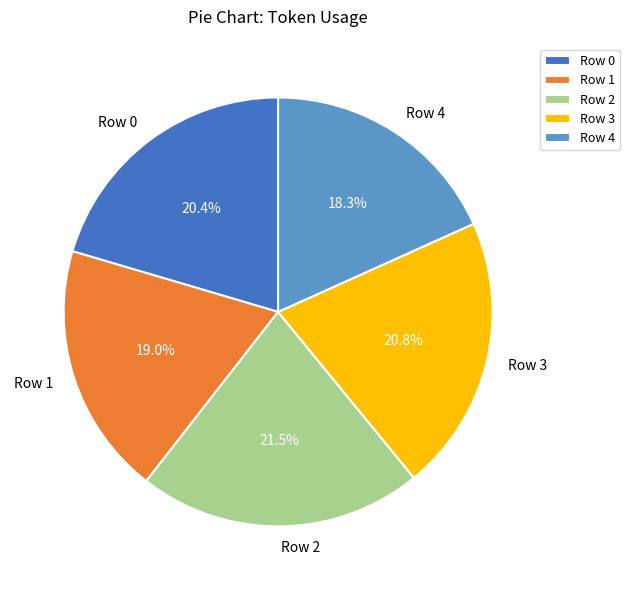

To the nearest percent, what is the difference between the Row 2 and Row 4 slice percentages?

3%